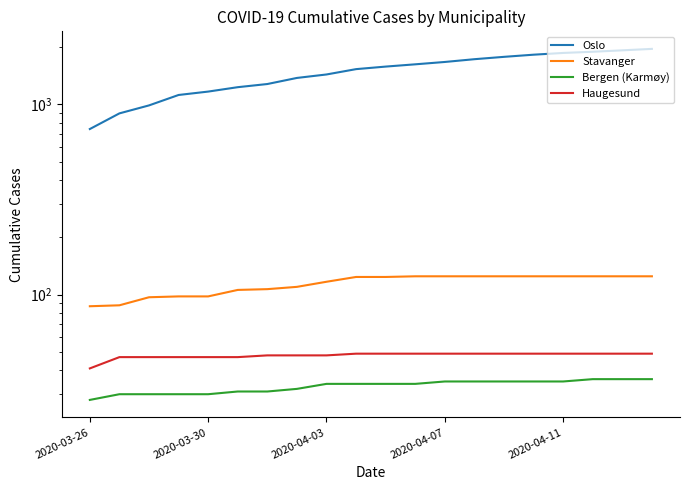

Rank the series at 2020-04-07 from lowest to highest value.

Bergen (Karmøy), Haugesund, Stavanger, Oslo